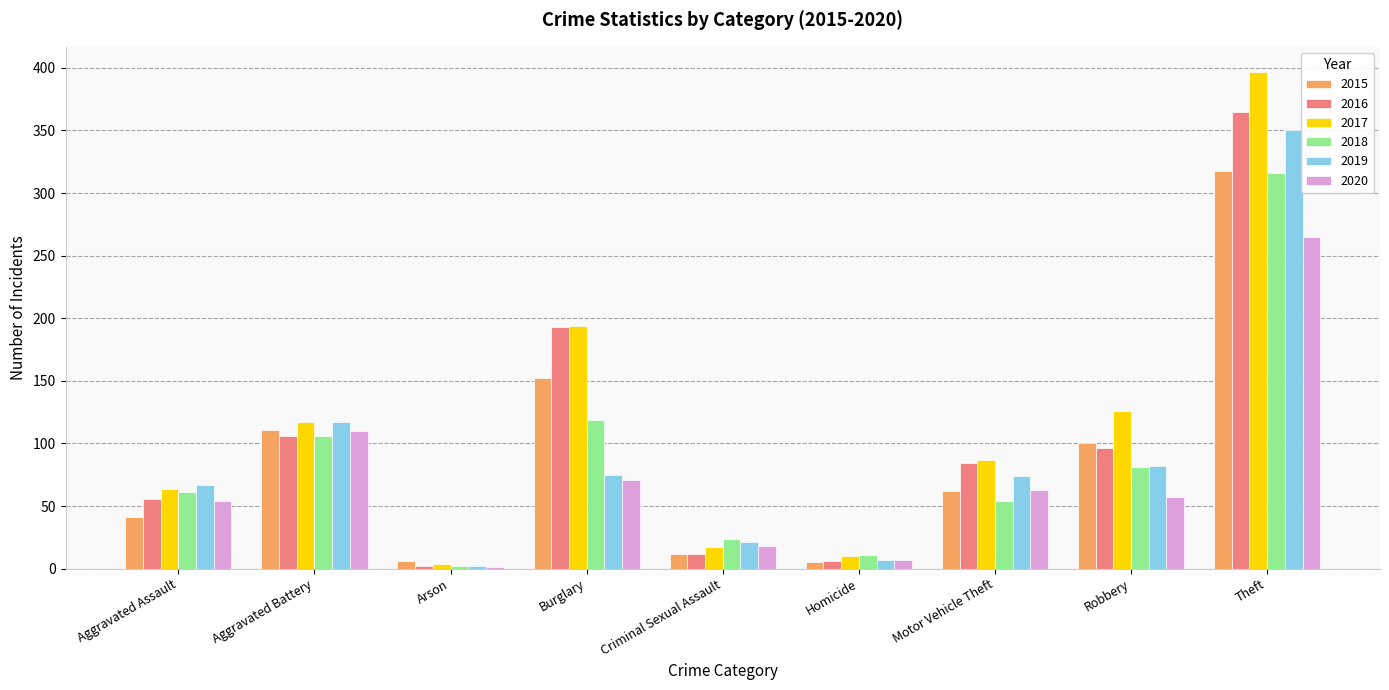

Count the number of categories in the chart.

9